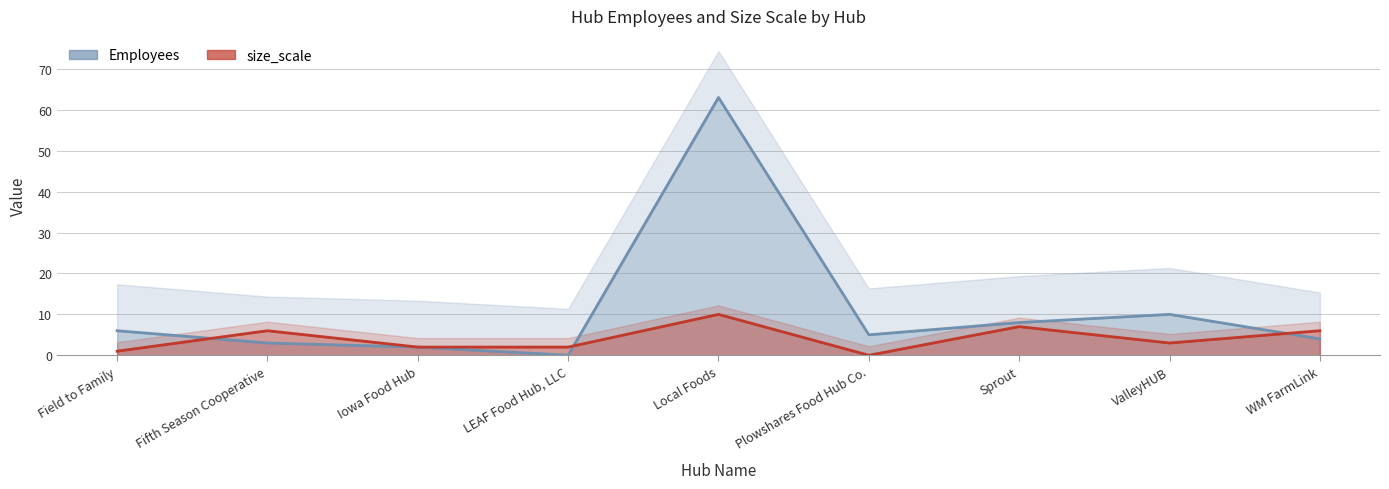

Which series changed the most between Iowa Food Hub and Sprout?

Employees